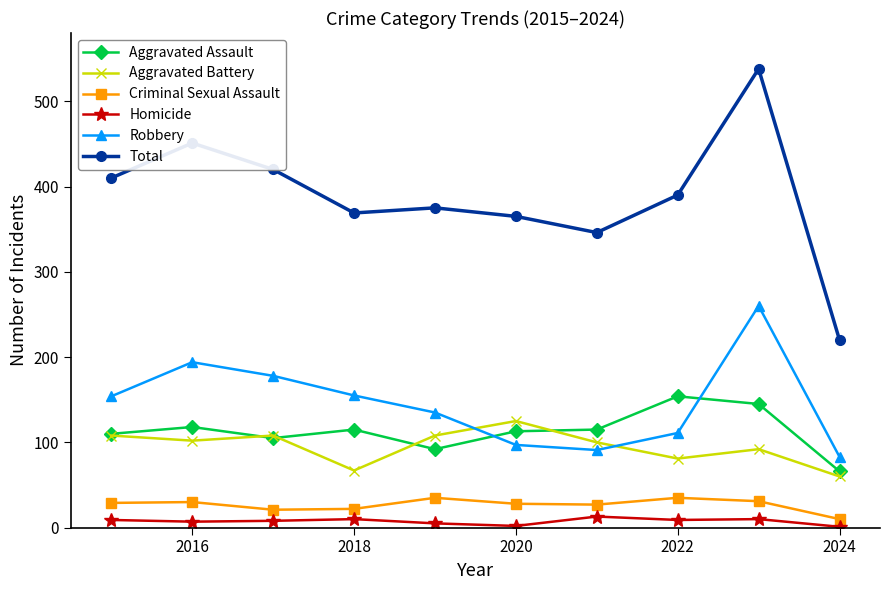

Which series has the largest range (max minus min)?

Total